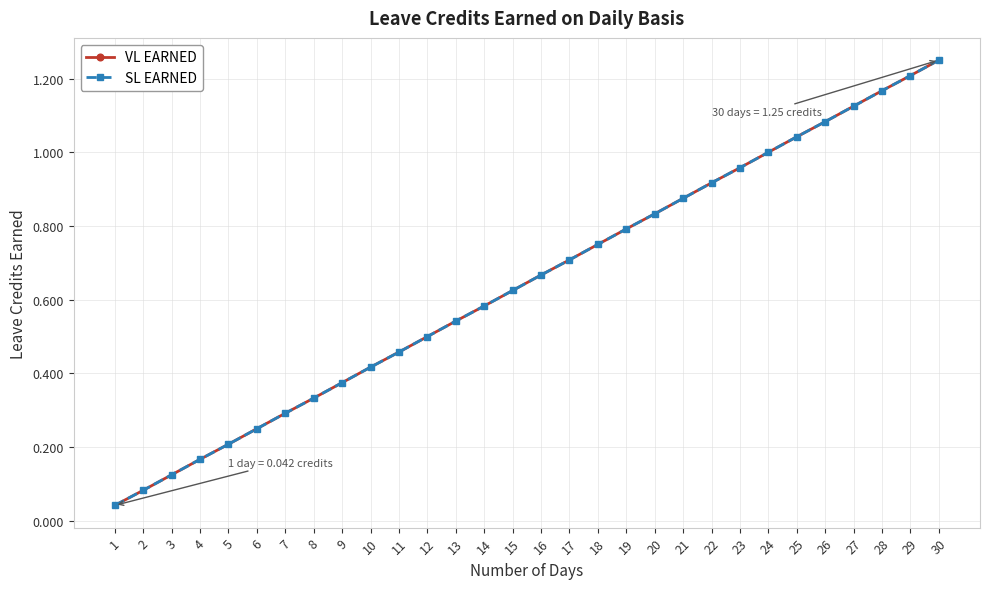

Which series has the widest spread of values?

VL EARNED